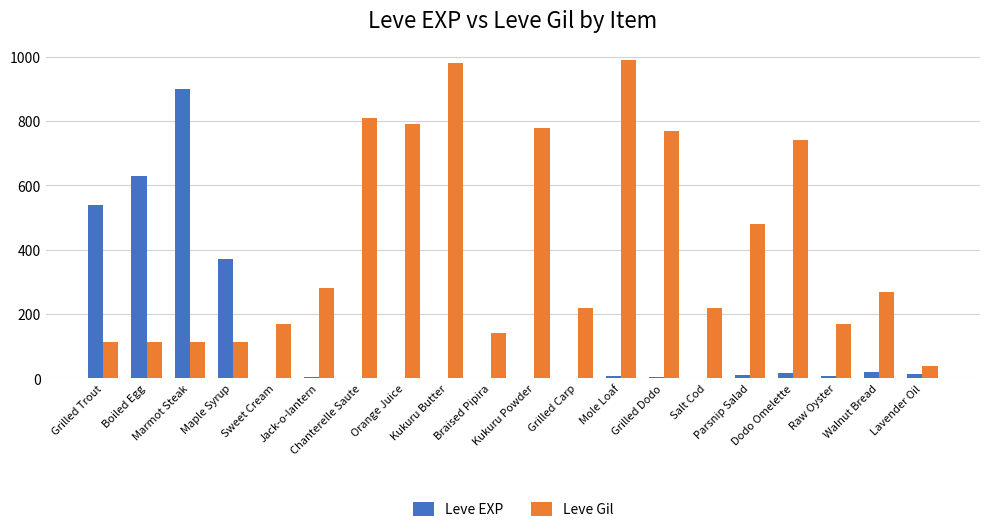

What is the approximate value of Leve Gil at Grilled Dodo?

770